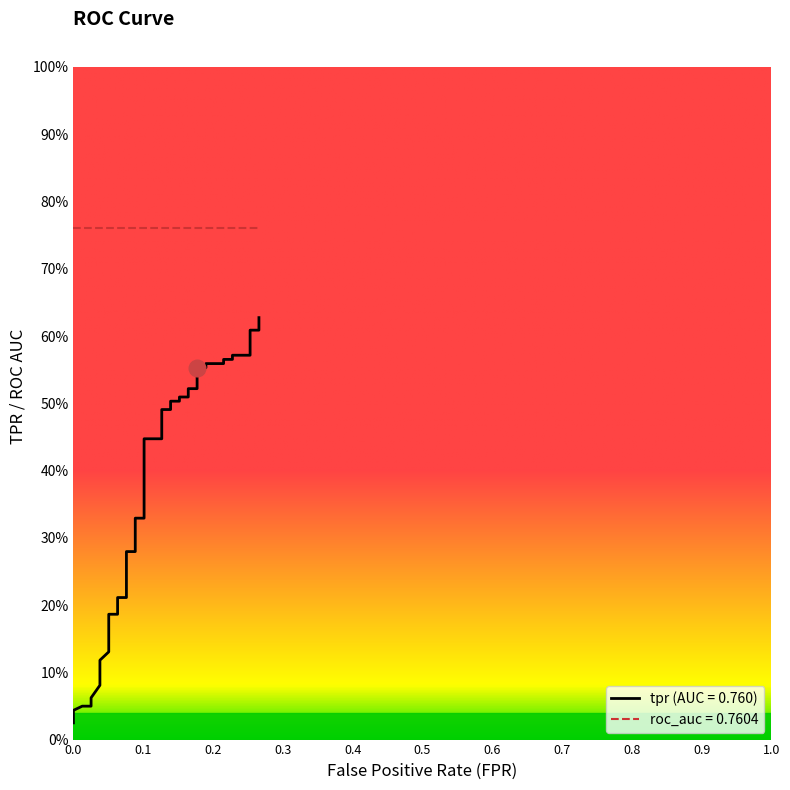

What is the difference between the maximum and minimum values?

0.6